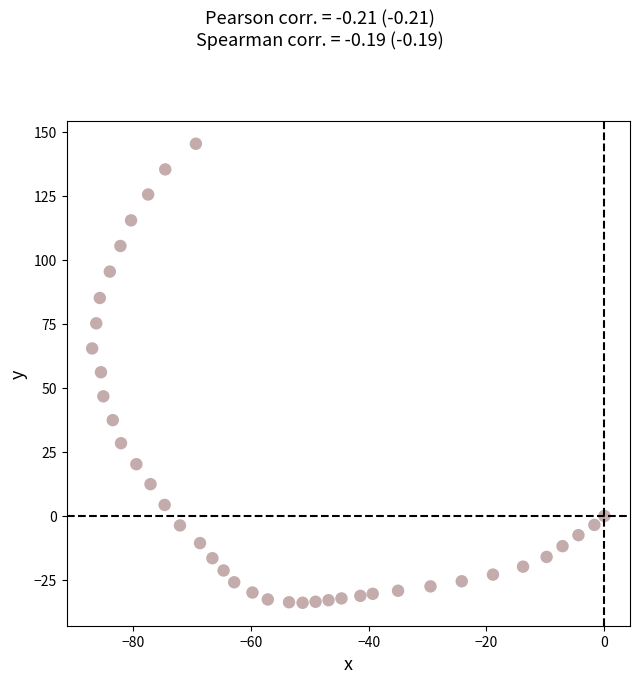

What is the range of Y values (max minus min)?

179.2